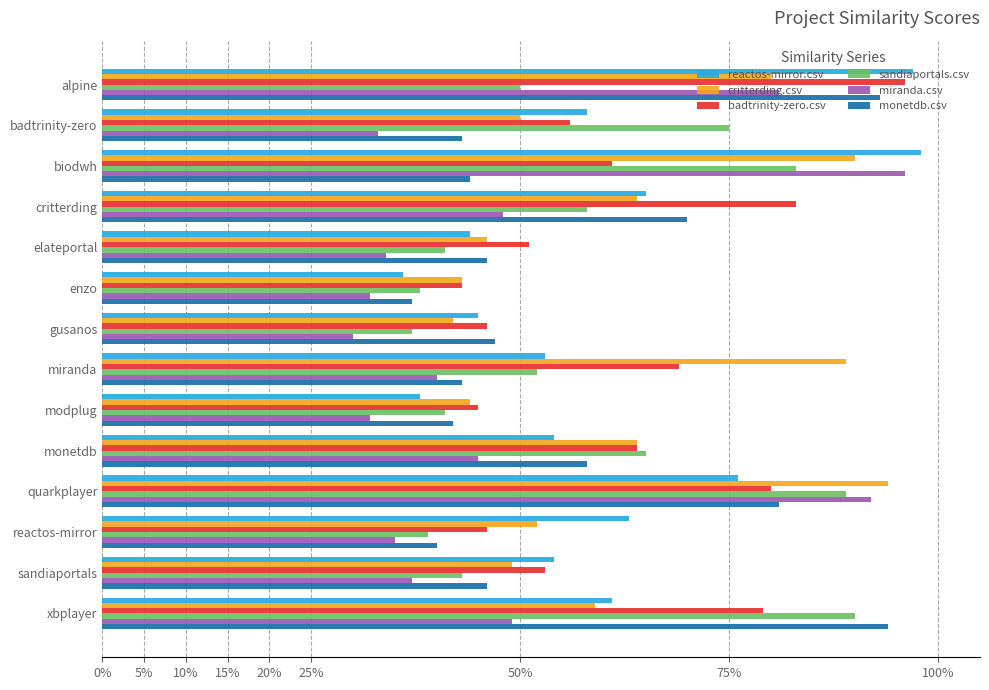

What are all the series names shown in the legend?

reactos-mirror.csv, critterding.csv, badtrinity-zero.csv, sandiaportals.csv, miranda.csv, monetdb.csv